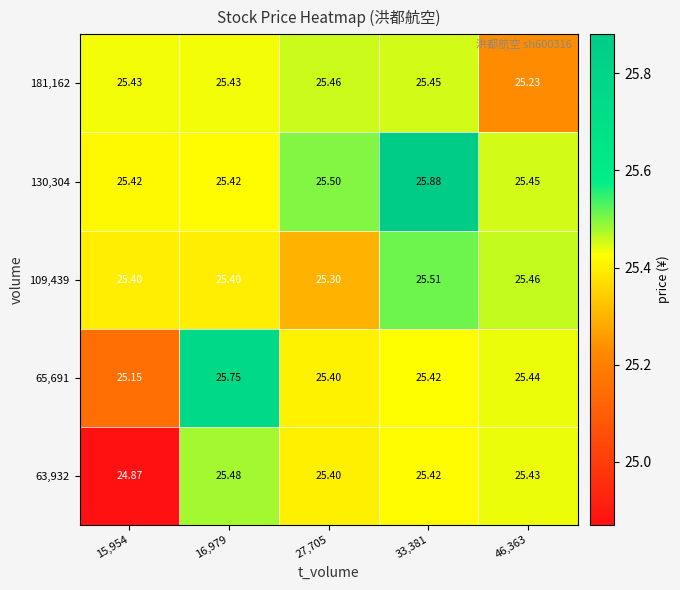

Is the value of 65,691 at 16,979 greater than the value of 181,162 at 33,381?

Yes